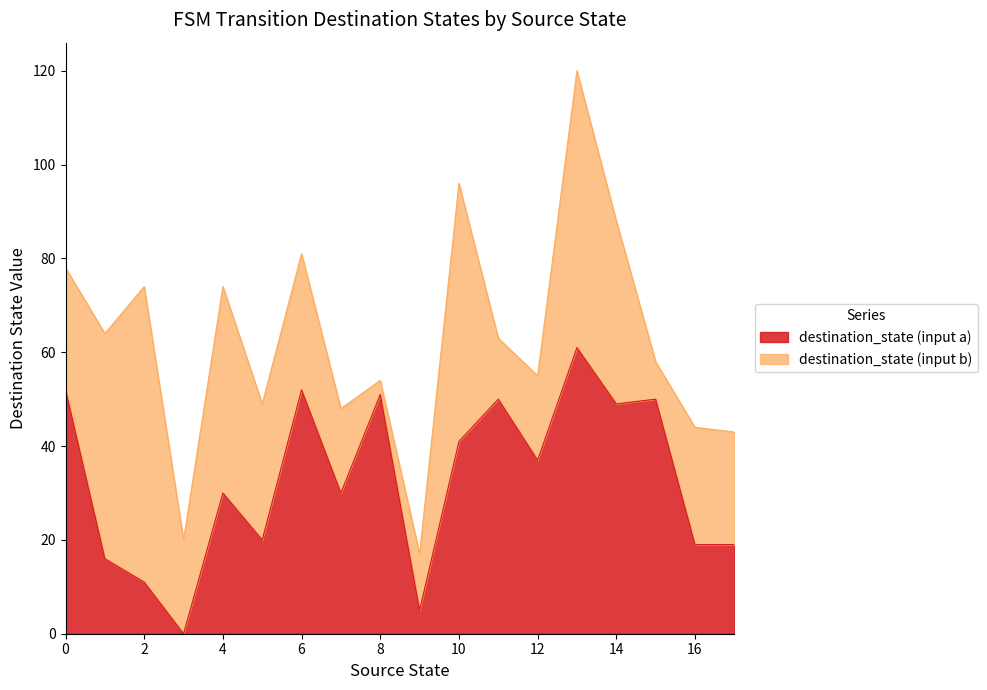

What is the maximum value for destination_state (input a)?

61